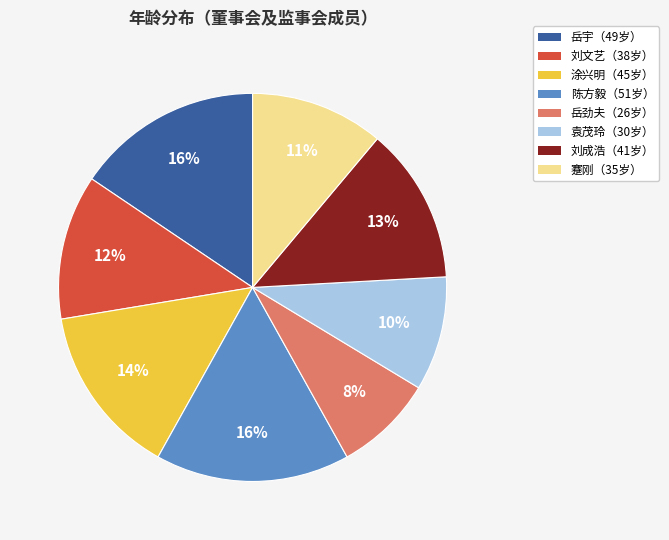

Is the sum of 岳宇（49岁） and 袁茂玲（30岁） greater than half?

No